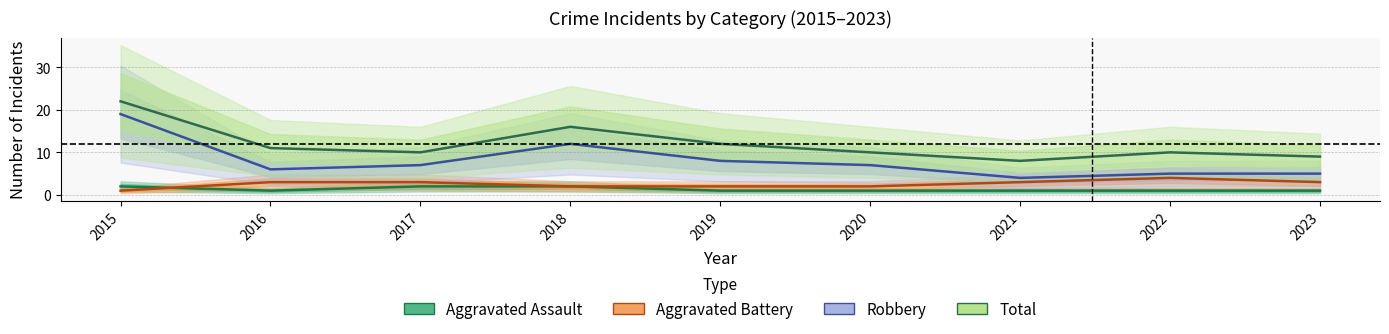

Reading left to right, list all the values displayed in this chart.

Aggravated Assault: 2	1	2	2	1	1	1	1	1
Aggravated Battery: 1	3	3	2	2	2	3	4	3
Robbery: 19	6	7	12	8	7	4	5	5
Total: 22	11	10	16	12	10	8	10	9